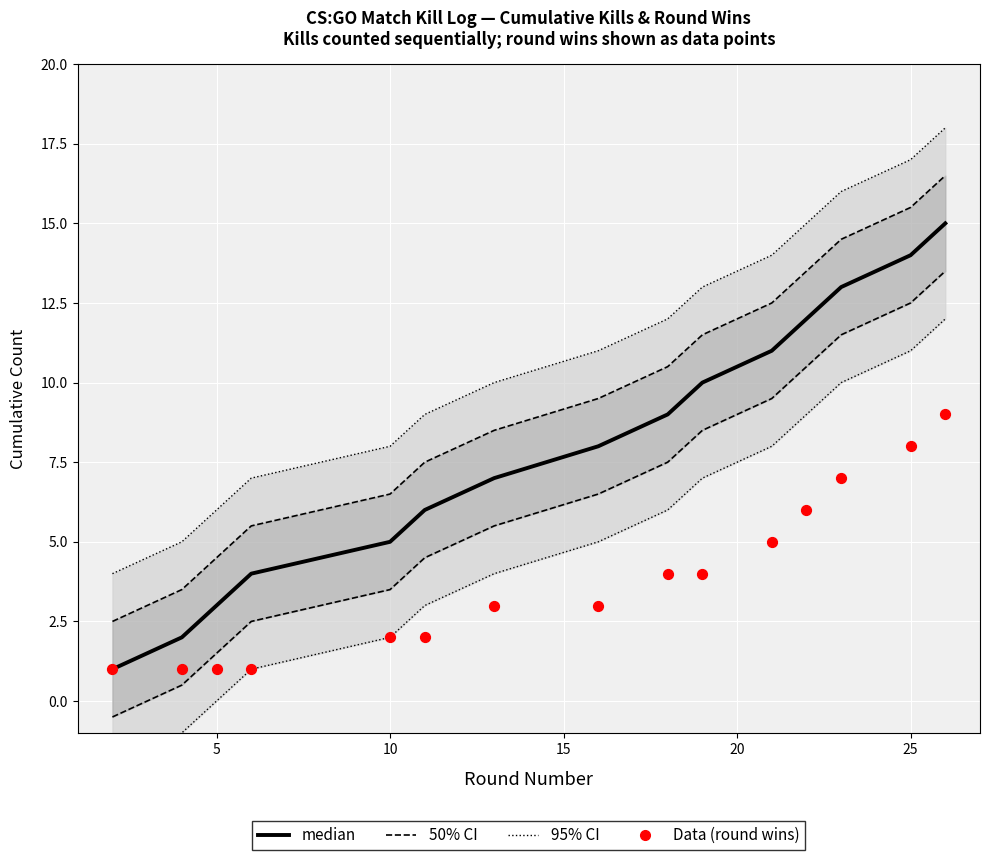

At how many categories does at least one series exceed 13?

5